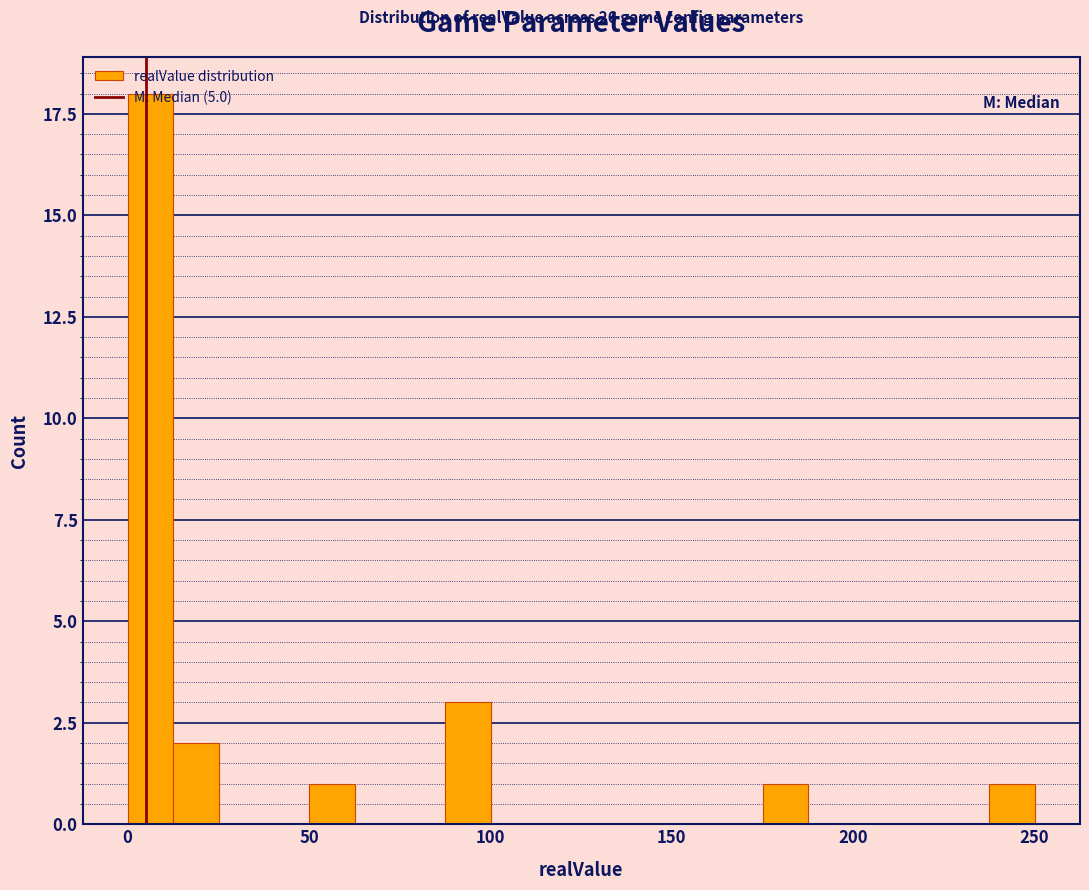

Around what value on the x-axis is the tallest bar? Give the approximate position of its centre, as read against the axis.

5